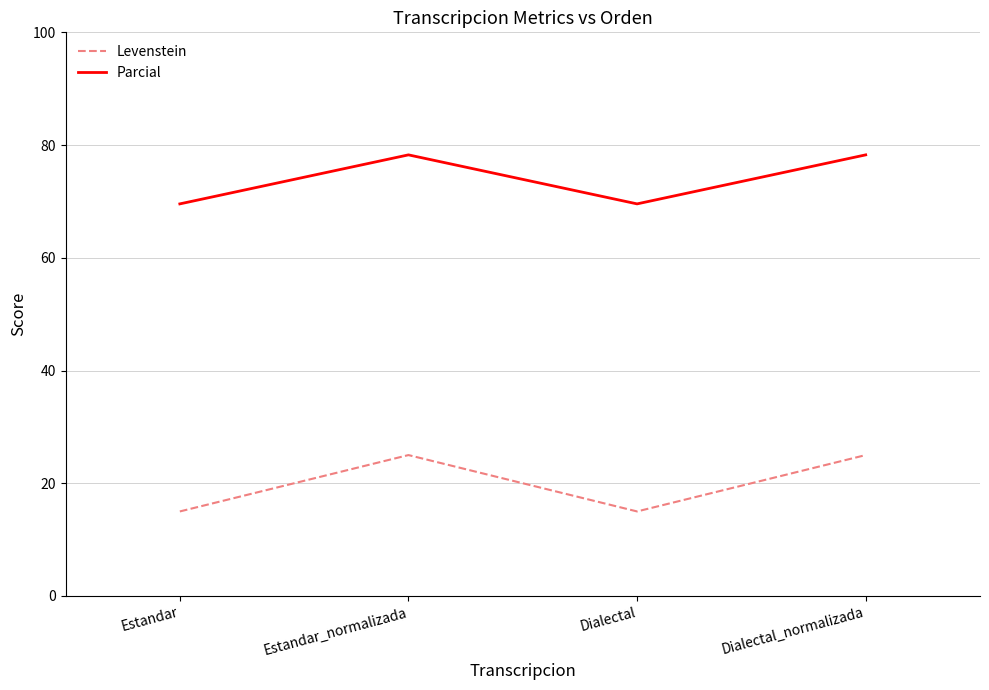

True or false: Levenstein has more than 1 points higher than both neighbors.

False